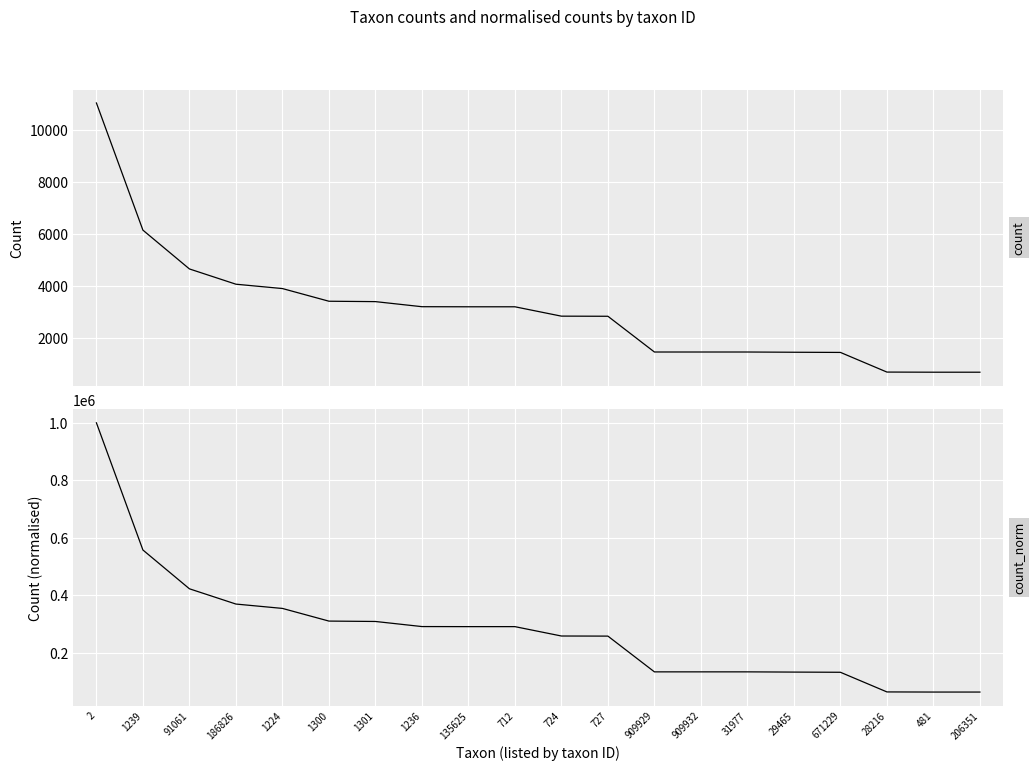

What is the label of the 2nd point from the right?

481